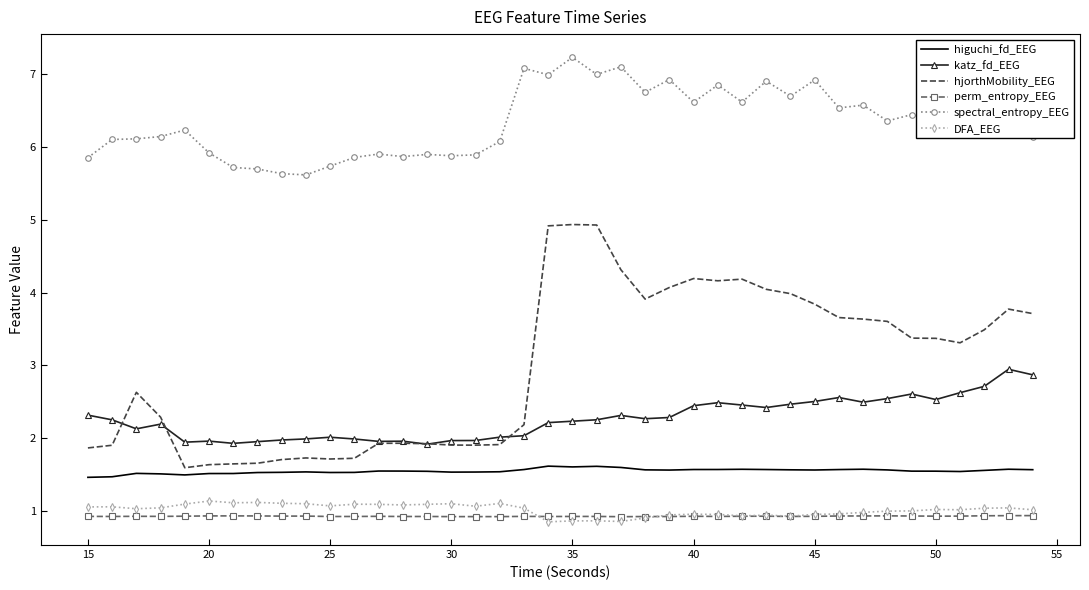

True or false: perm_entropy_EEG and hjorthMobility_EEG intersect in this chart.

False